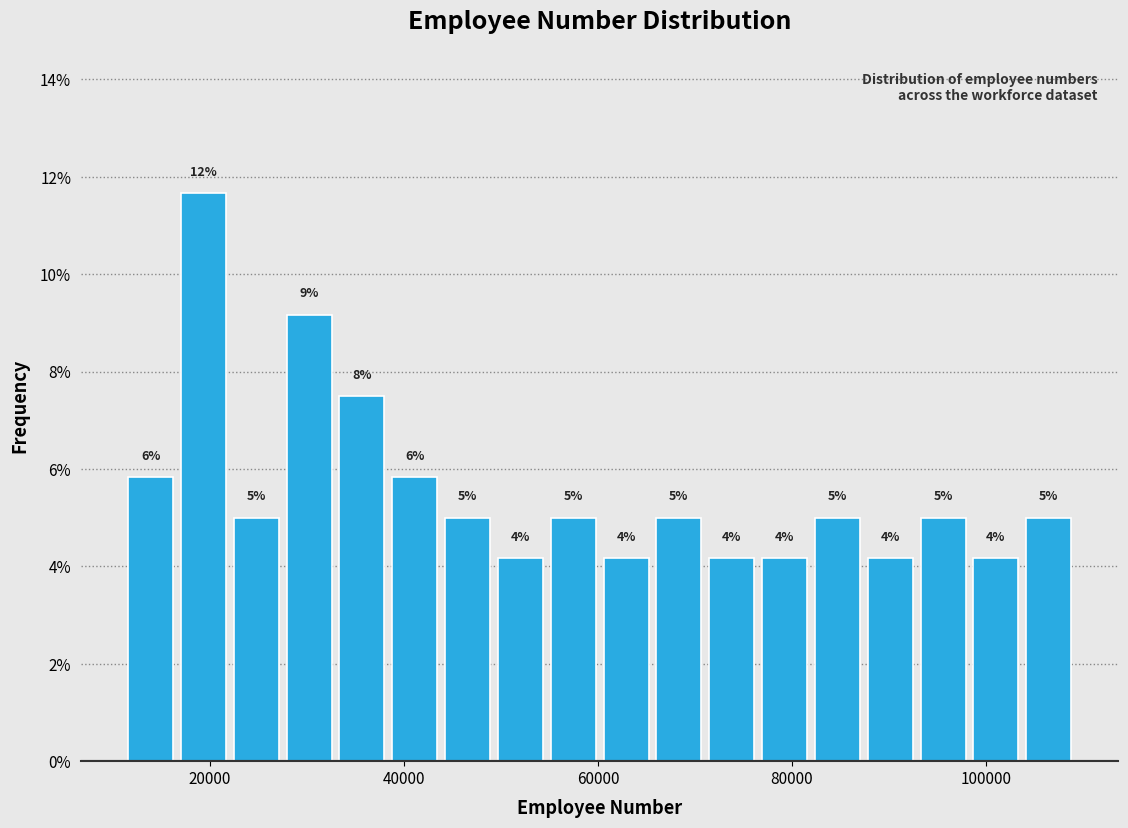

Around what value on the x-axis is the tallest bar? Give the approximate position of its centre, as read against the axis.

20000